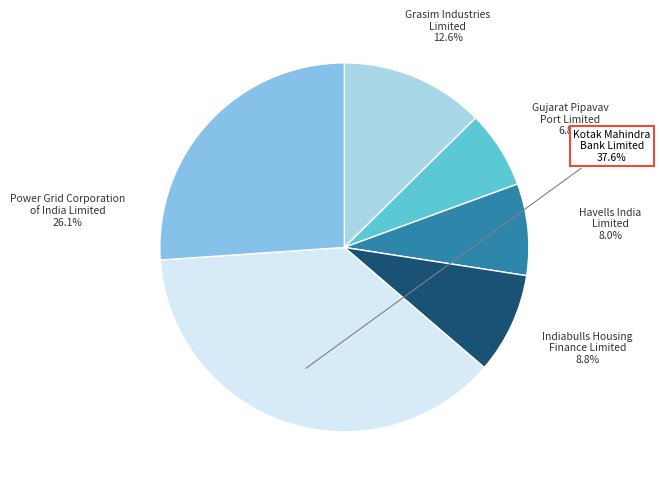

To the nearest percent, what is the difference between the largest and smallest slice percentages?

31%